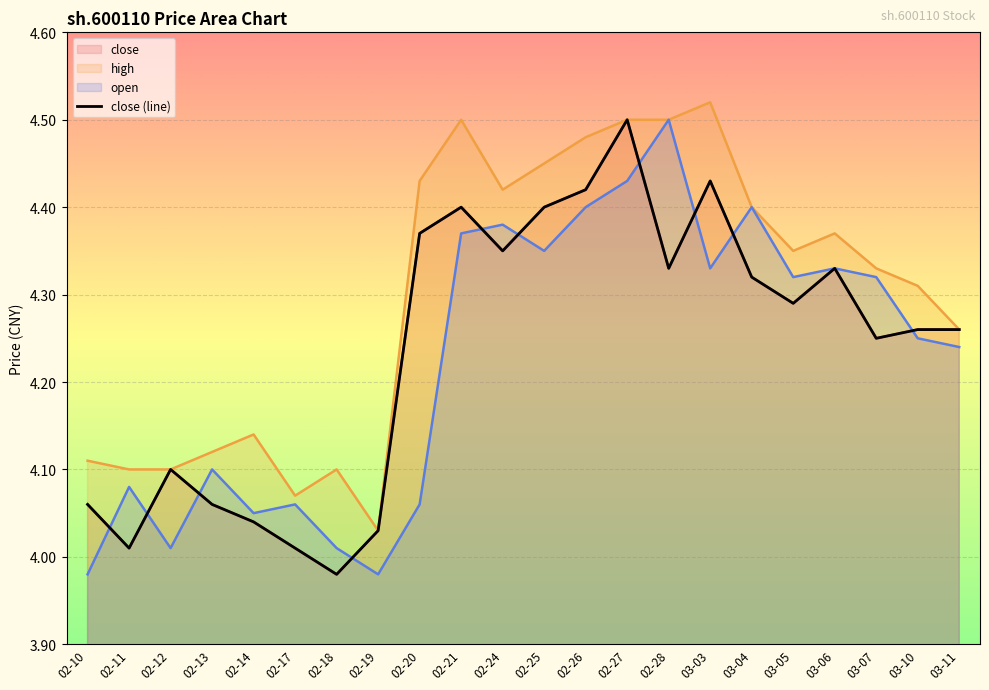

What is the minimum value shown in the chart?

4.0